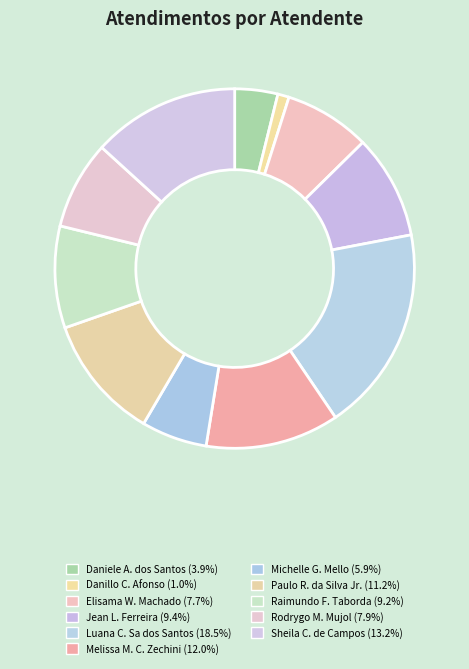

Count the number of slices in the pie.

11